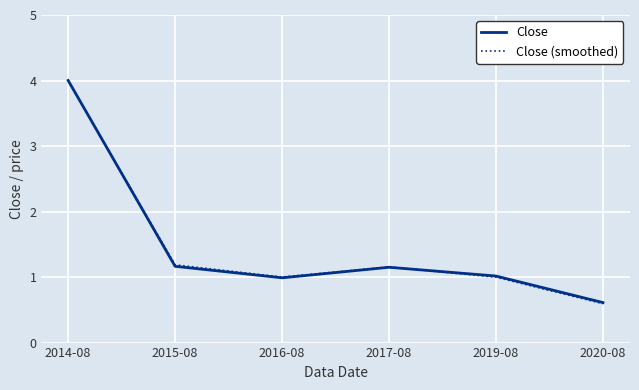

The value of Close (smoothed) at 2019-08 is 1.5. True or false?

False